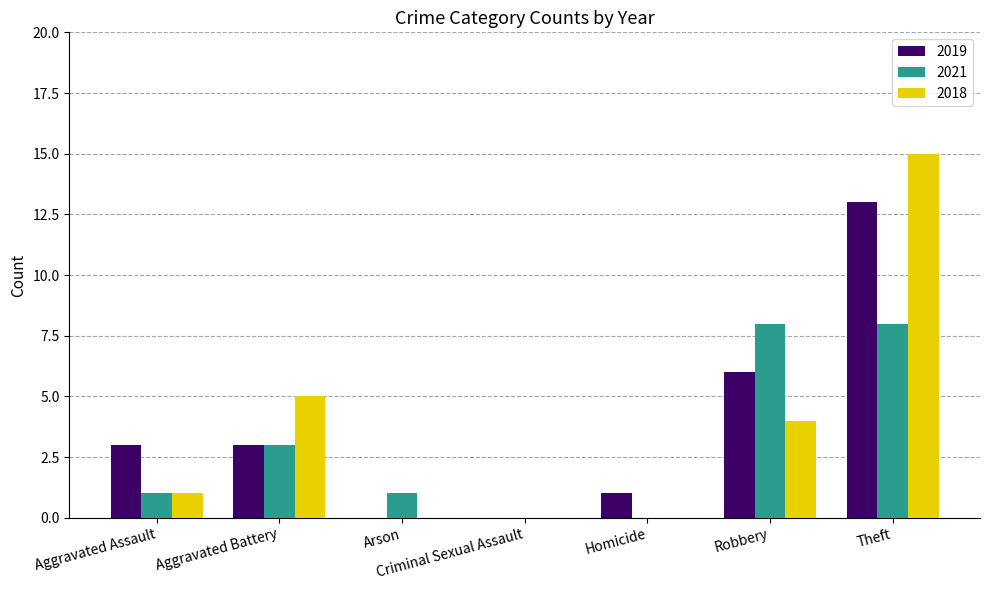

At which label is 2018 closest to 7?

Aggravated Battery